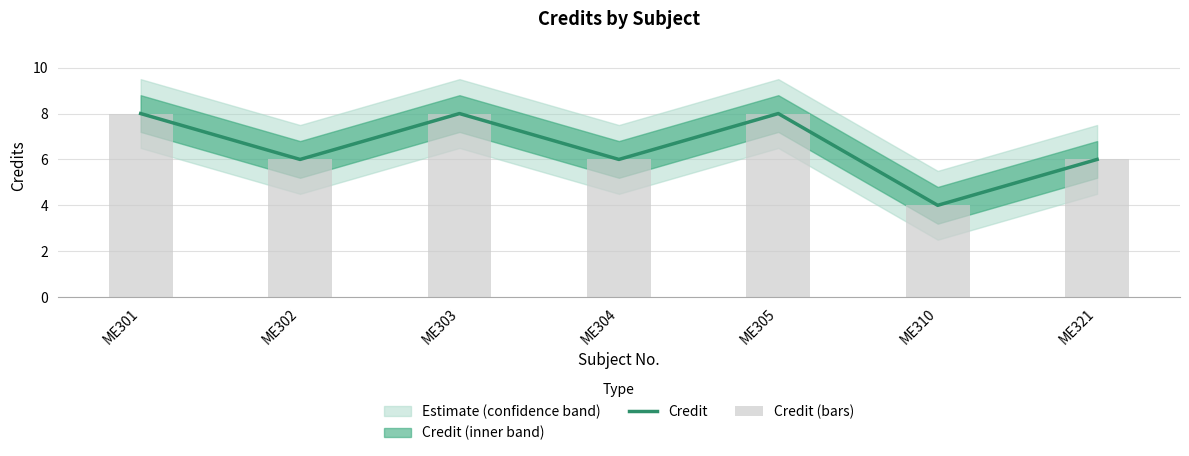

What is the difference between the maximum and second lowest values in the Credit series?

2